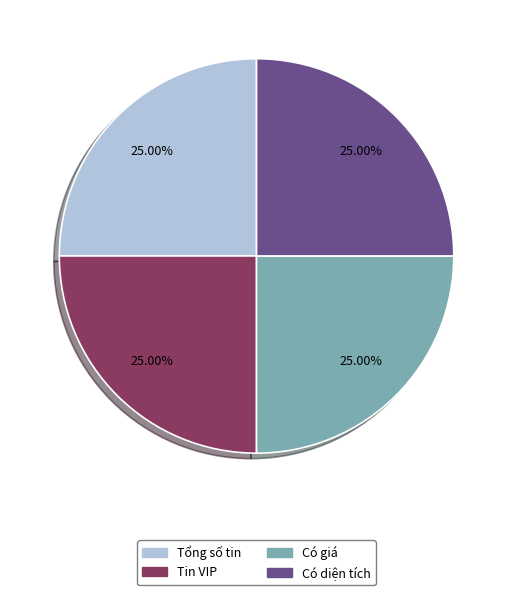

How many slices are in this pie chart?

4